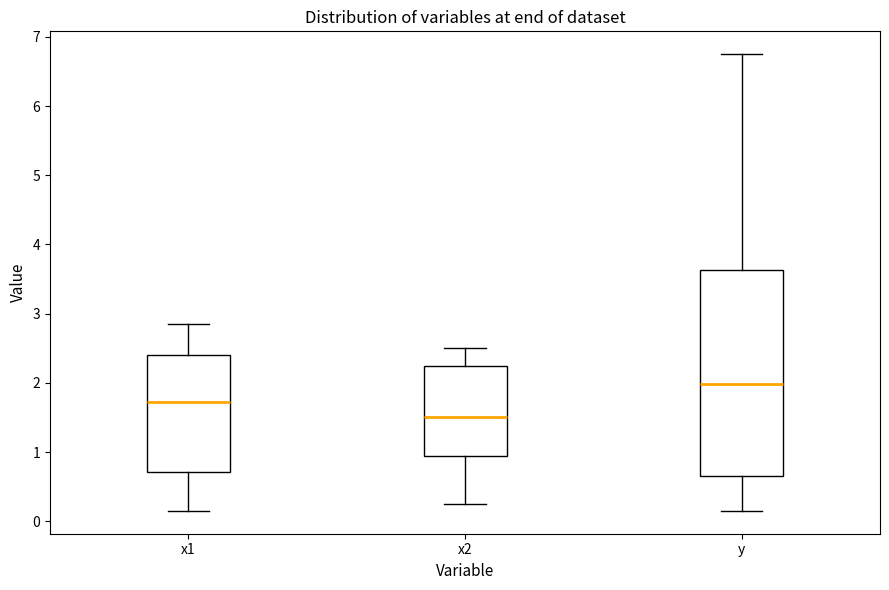

Where does the upper whisker of the box for y end on the y-axis? The values are not printed on the chart, so give them approximately, as read against the axis.

6.8